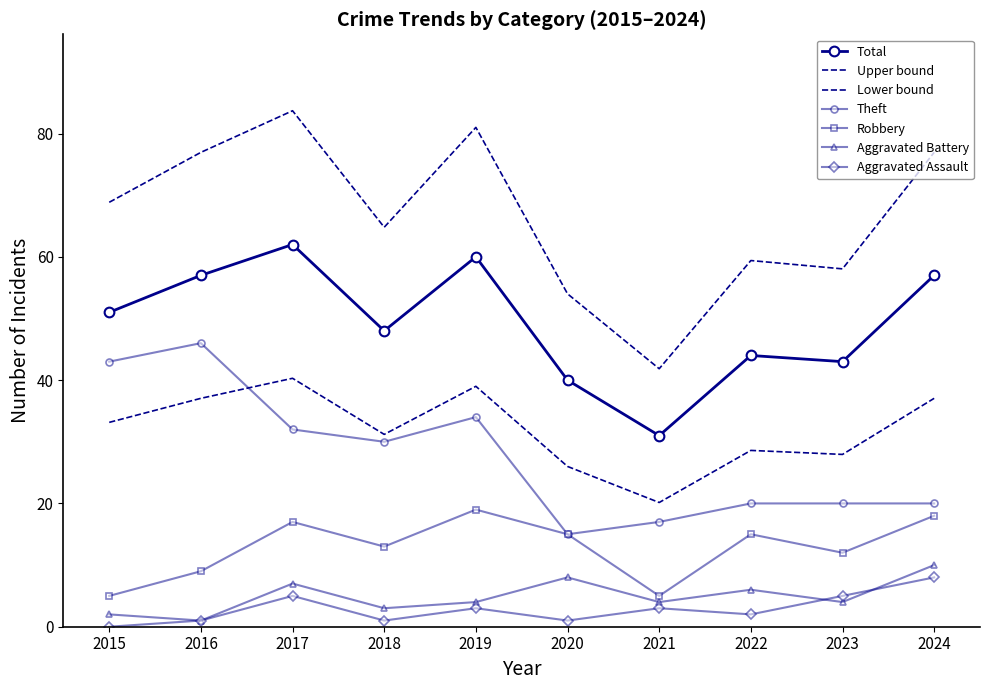

Which category has the highest value in the Aggravated Battery series?

2024